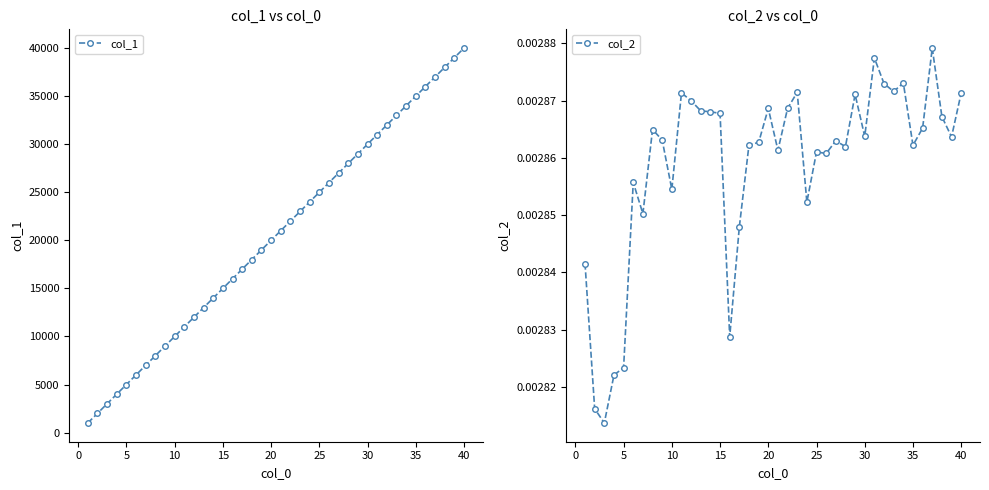

What is the maximum value for col_1?

40000